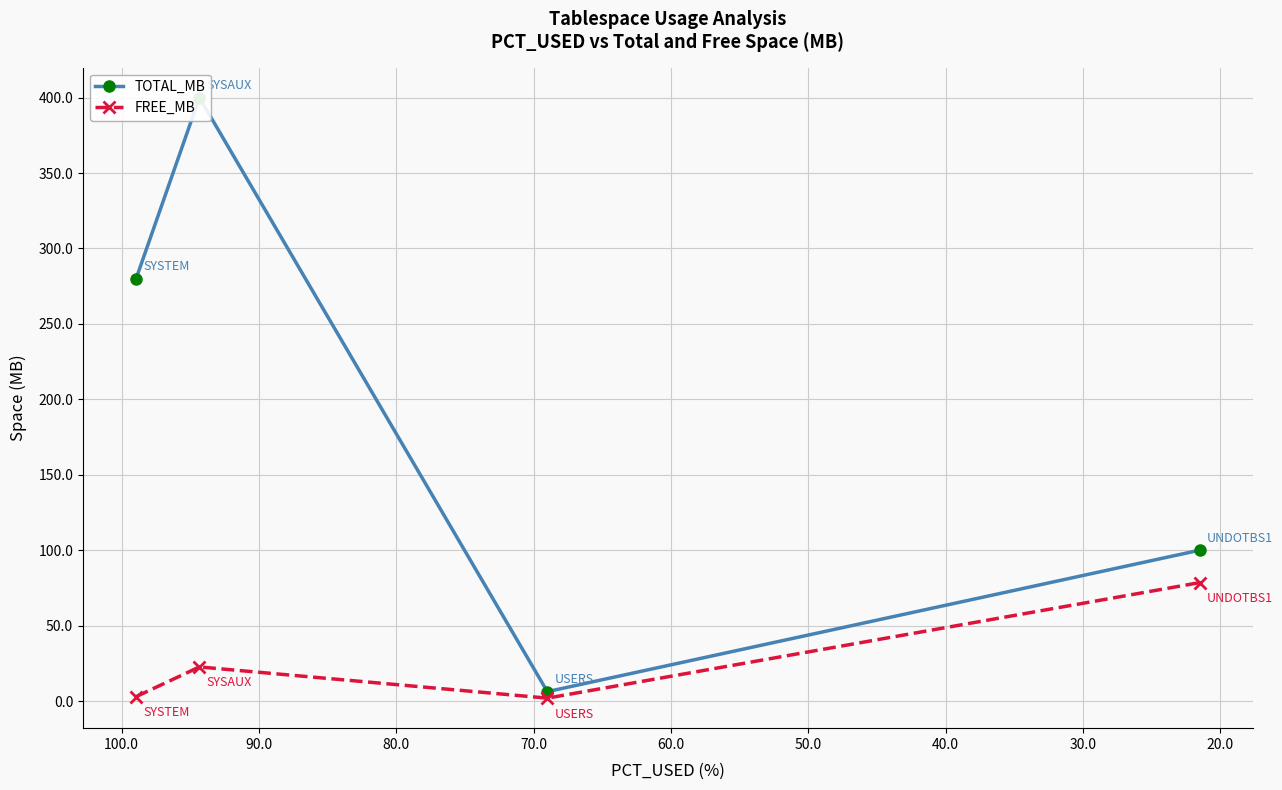

In TOTAL_MB, how many points are higher than both neighbors (excluding endpoints)?

1